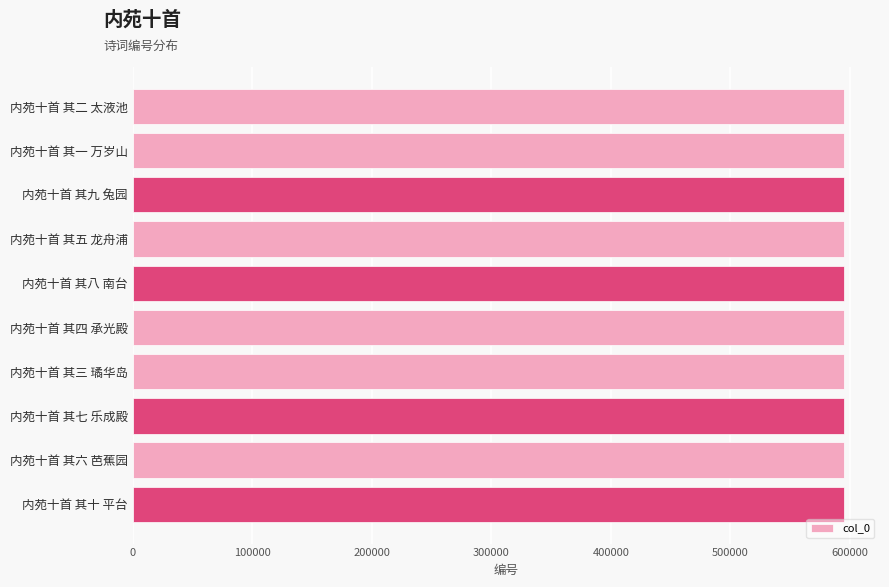

What is the label of the 7th bar from the bottom?

内苑十首 其五 龙舟浦